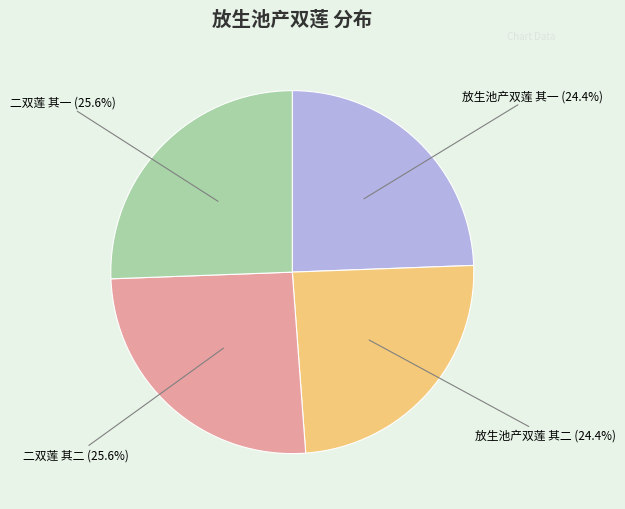

Between 二双莲 其二 (25.6%) and 放生池产双莲 其二 (24.4%), which is larger?

二双莲 其二 (25.6%)